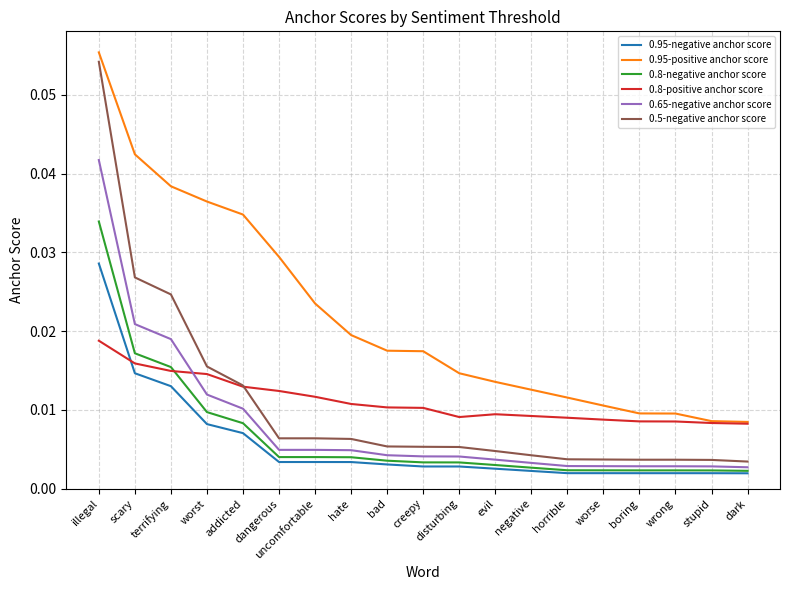

What position from the left is stupid?

18